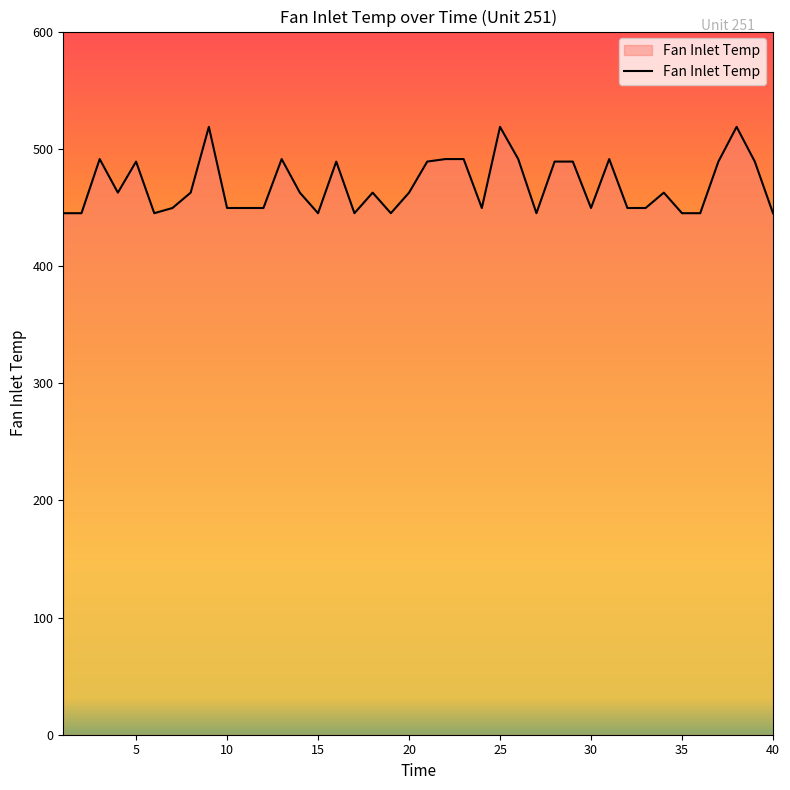

What is the maximum value shown in the chart?

518.7